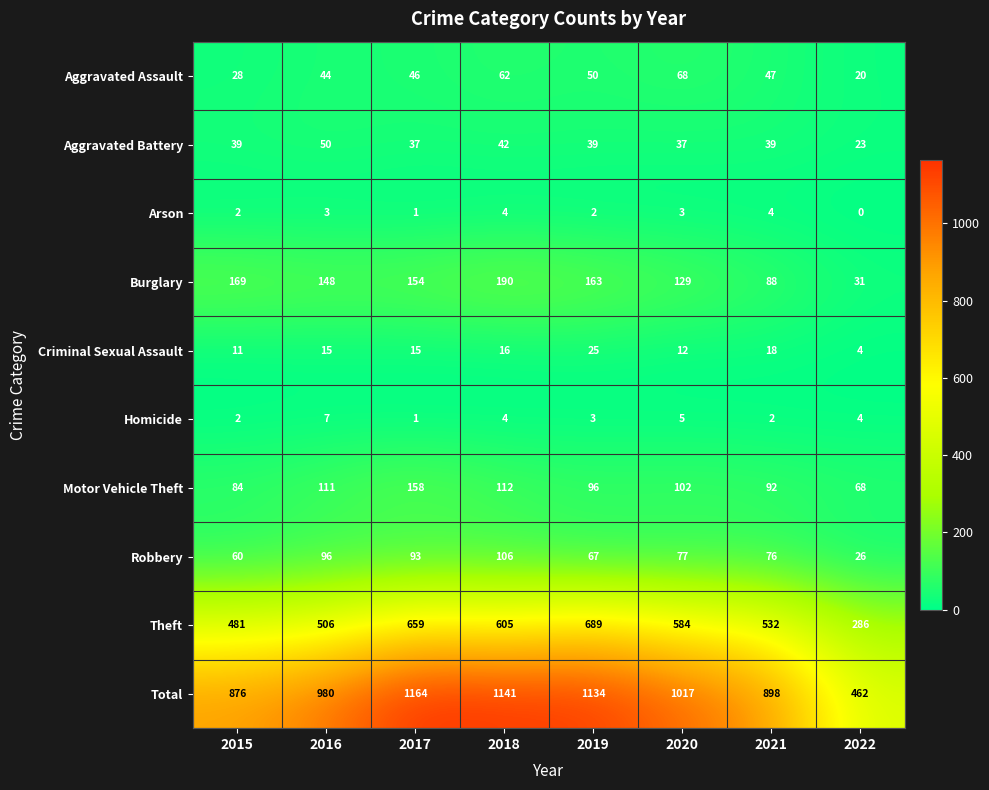

How many categories are shown in the chart?

8